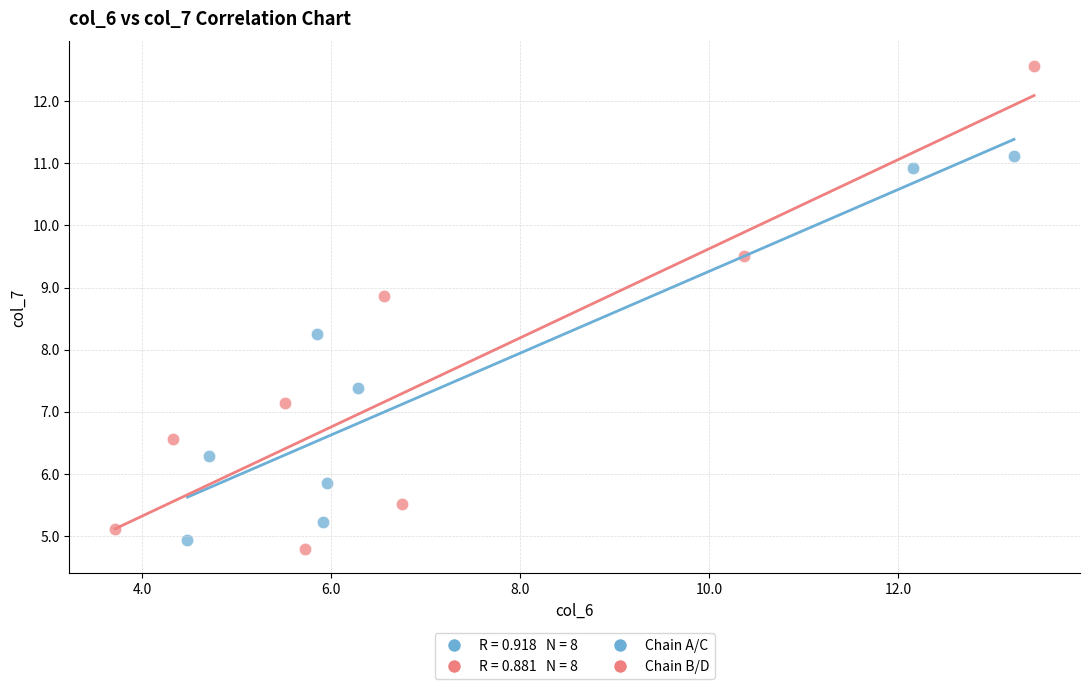

Which series has the largest Y range (max minus min)?

Chain B/D